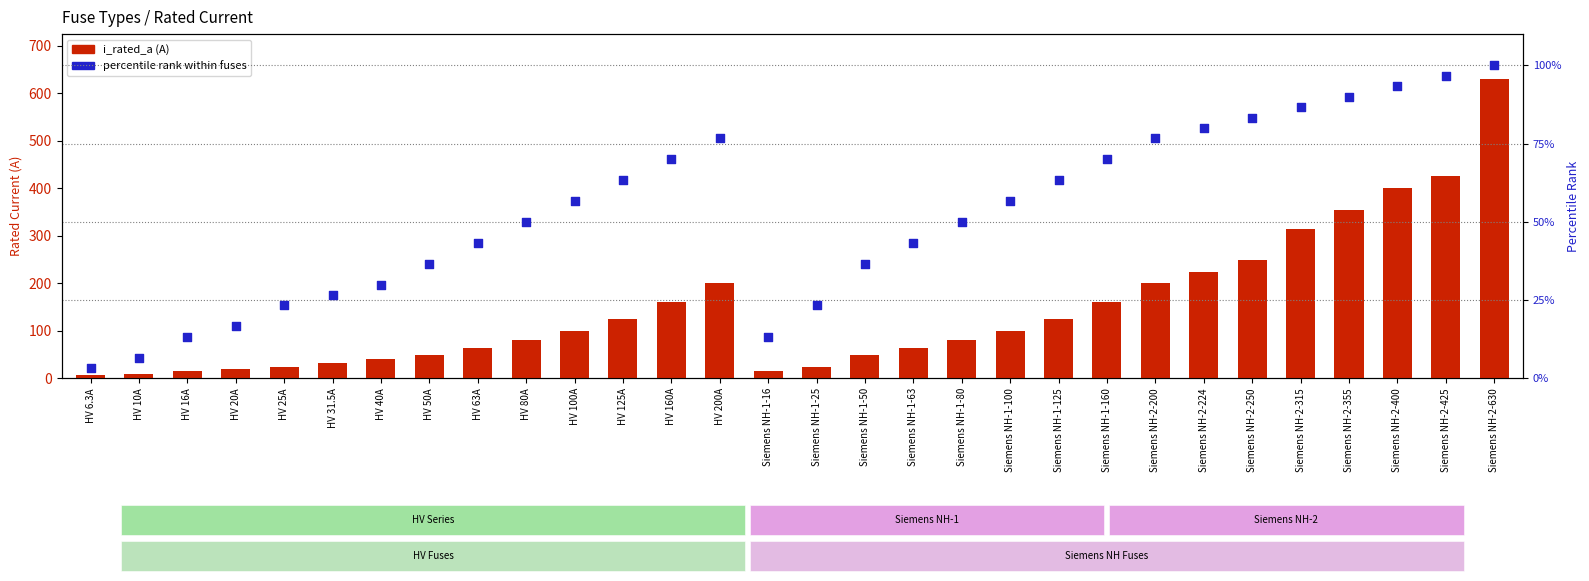

What are all the series names shown in the legend?

i_rated_a (A), percentile rank